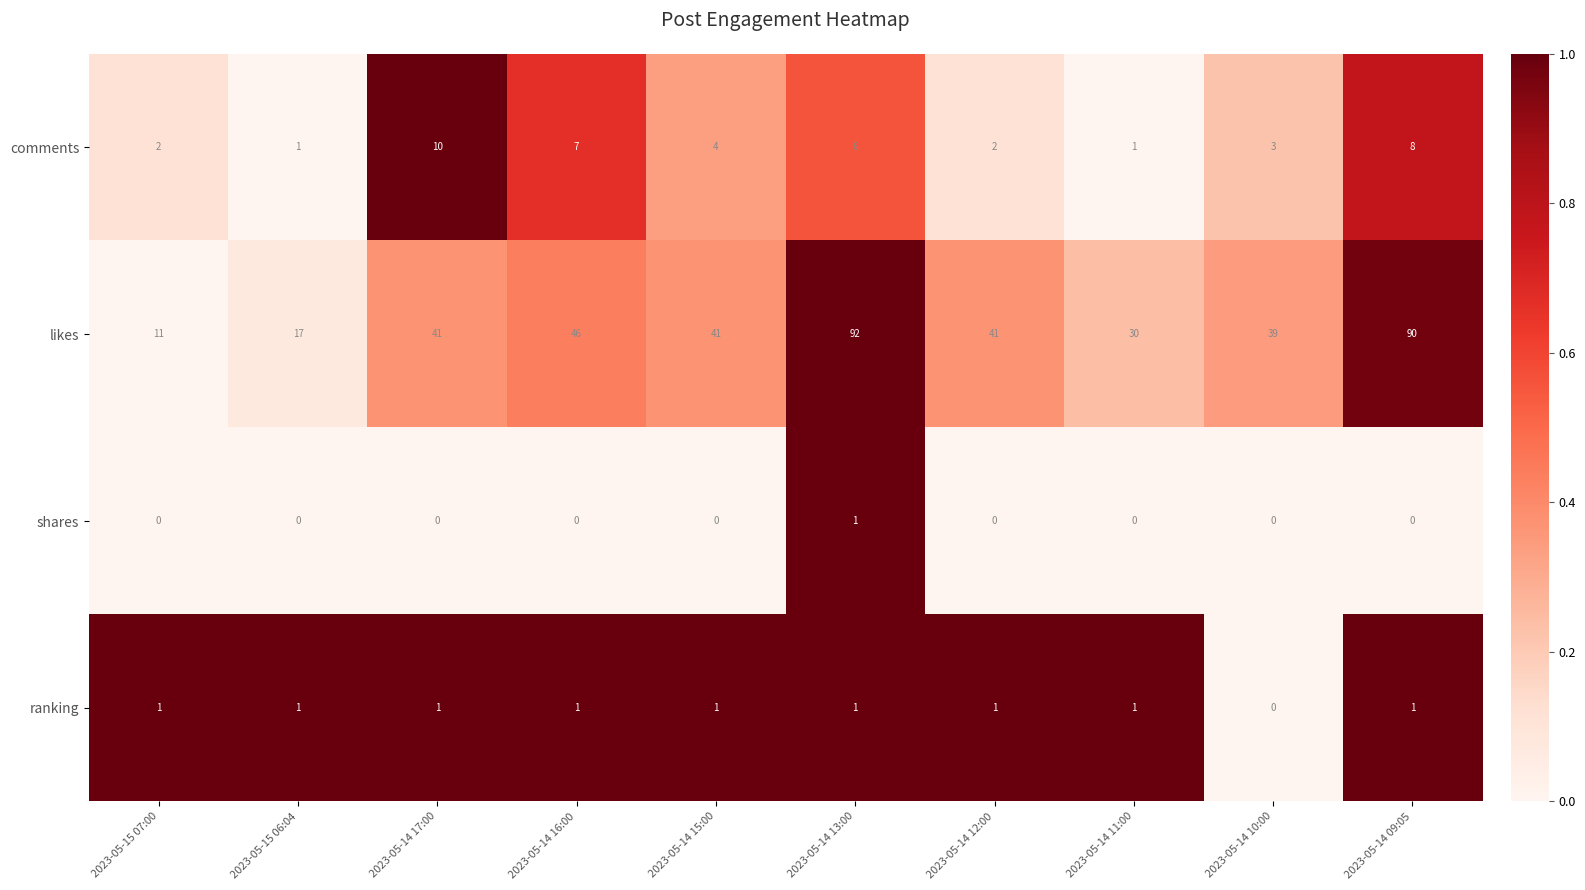

What is the sum of the likes values at 2023-05-14 11:00 and 2023-05-14 16:00?

76